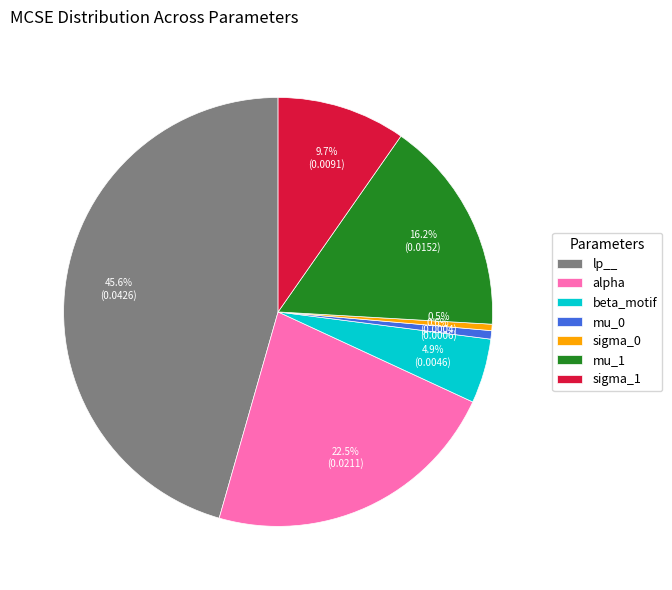

To the nearest percent, what portion does beta_motif represent?

5%